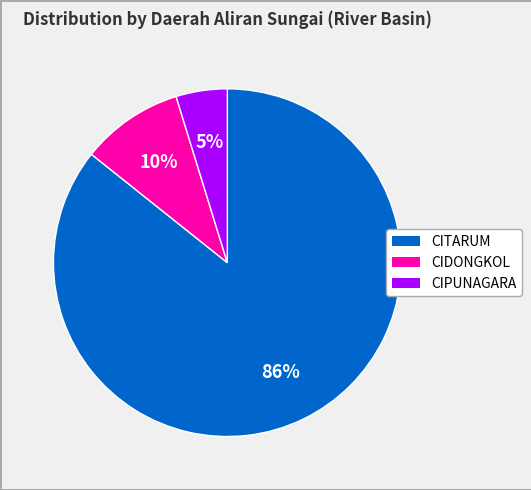

True or false: CITARUM accounts for 79% of the total.

False